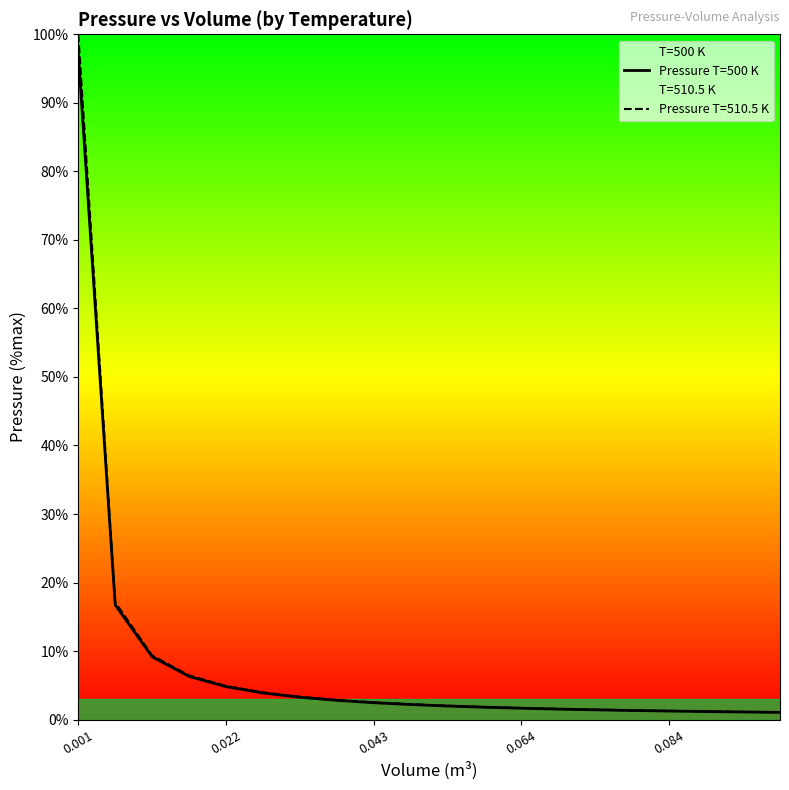

What is the average value?

8.2